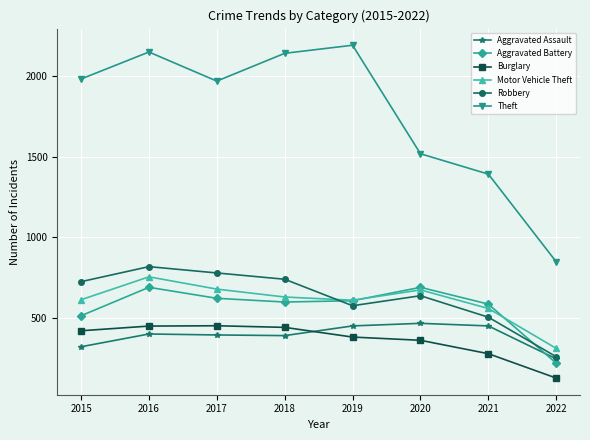

Does the chart display data point markers on the line(s)?

Yes